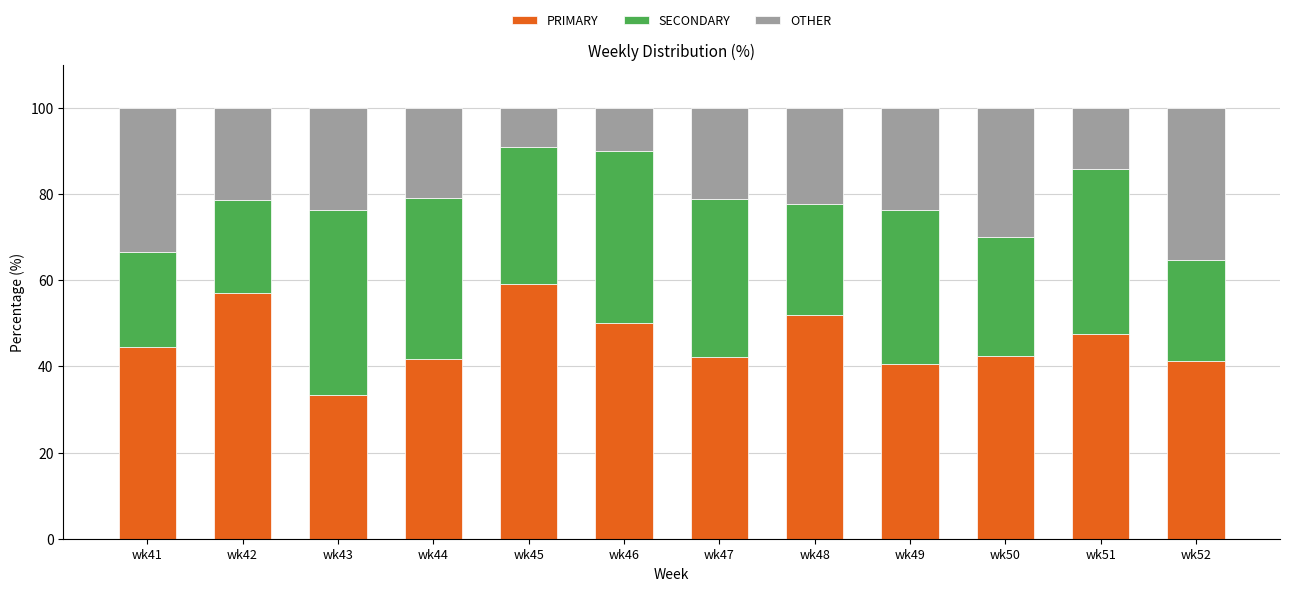

Which category has the highest value in the PRIMARY series?

wk45